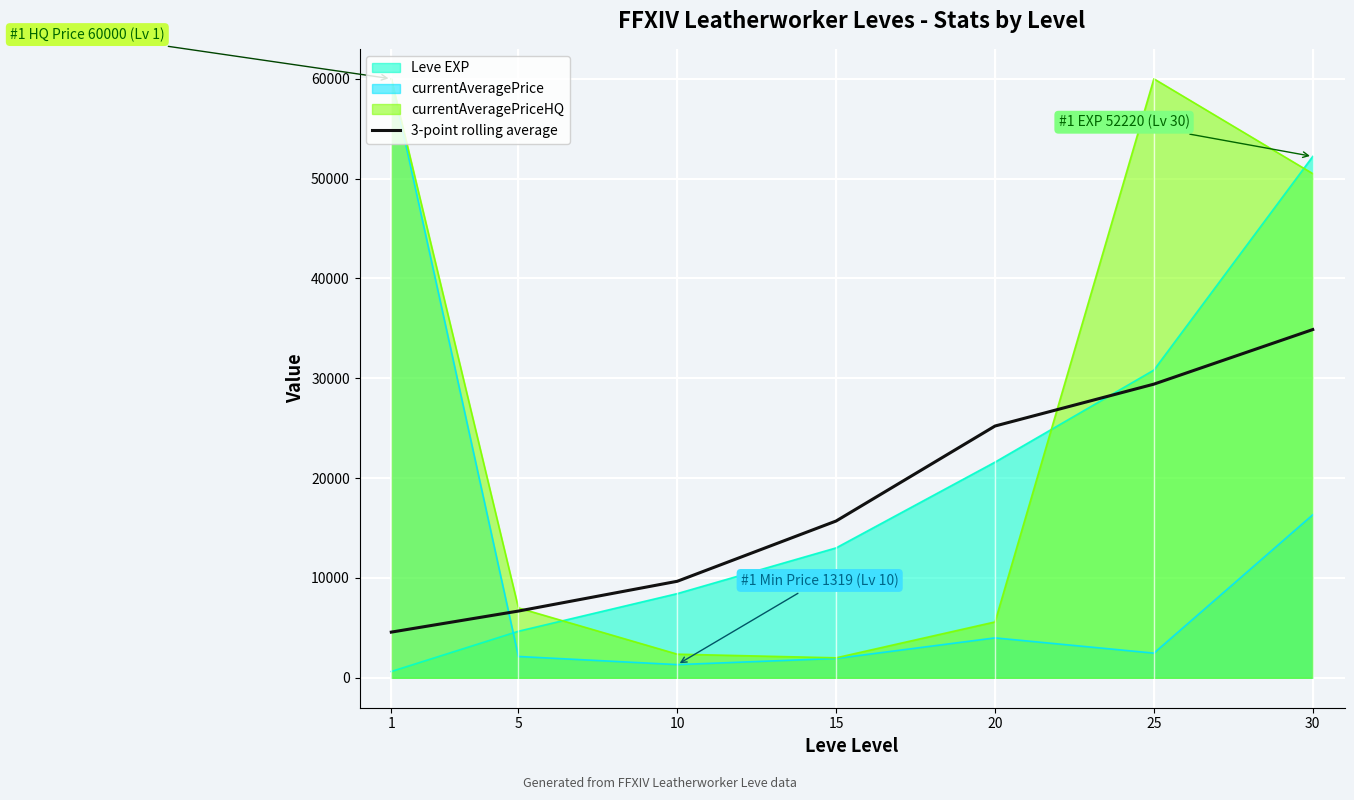

What is the maximum value shown in the chart?

60000.0